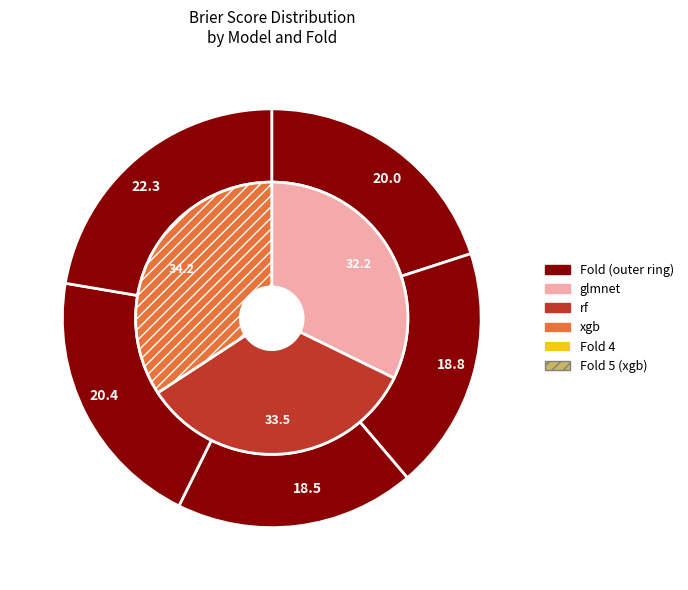

What portion of the pie excludes Fold 3?

81.5%